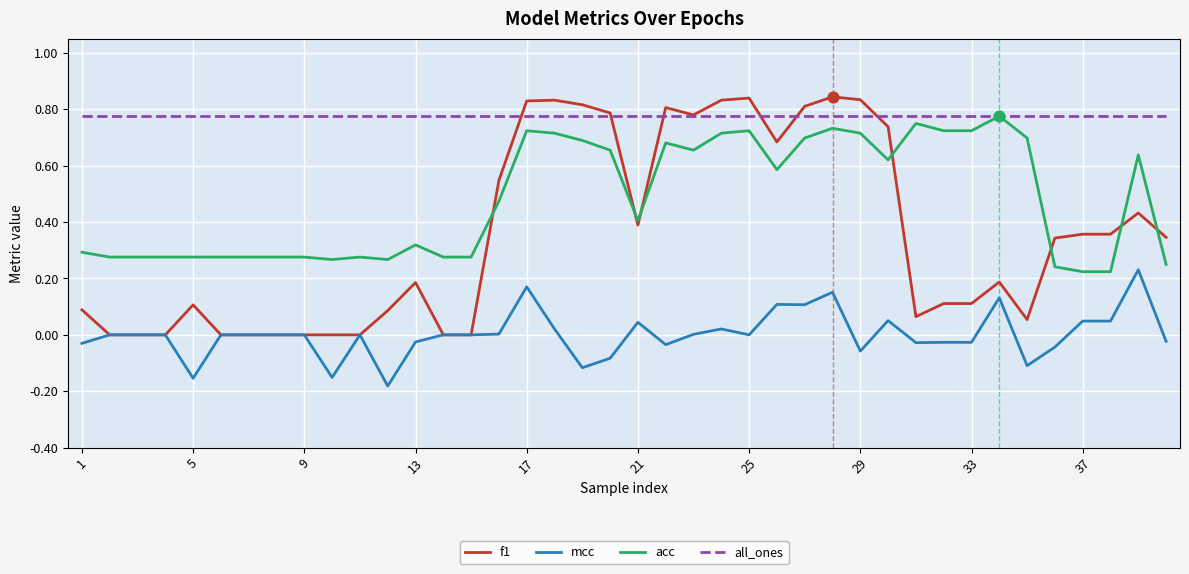

Which series has the largest total across all categories?

all_ones